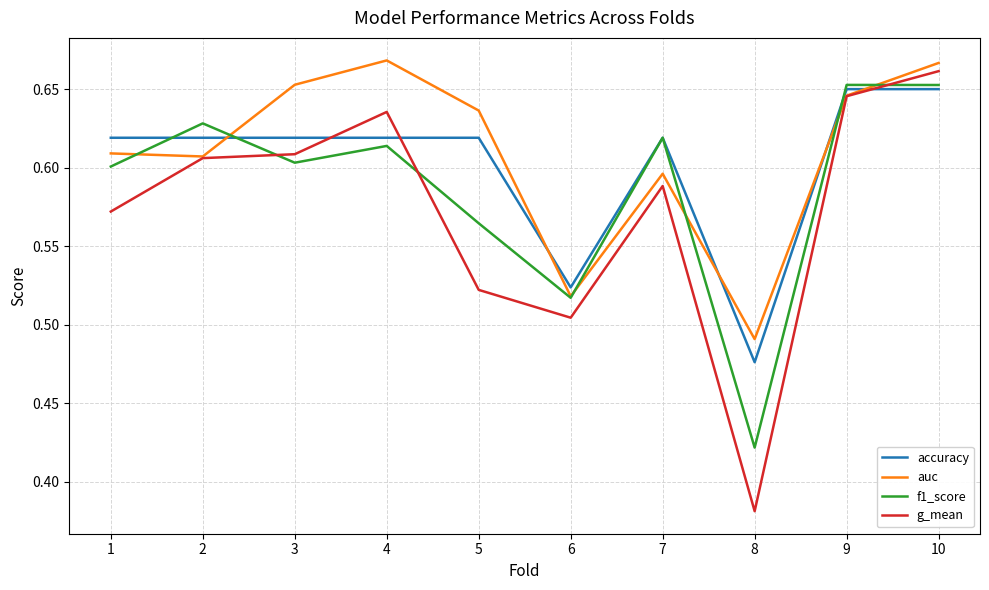

Count the auc values in the range 0 to 1.

10